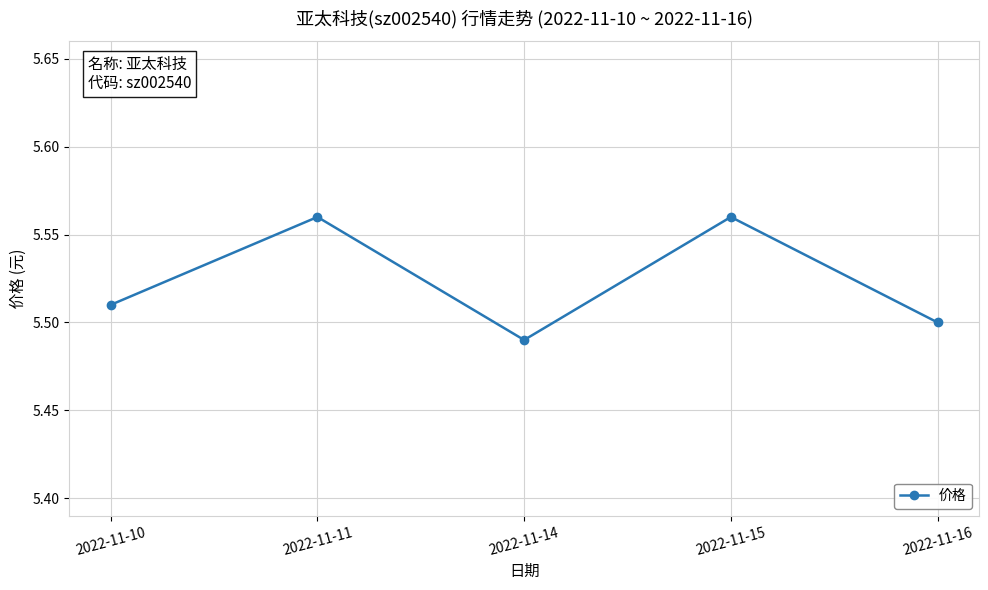

What is the difference between the maximum and second lowest values?

0.1